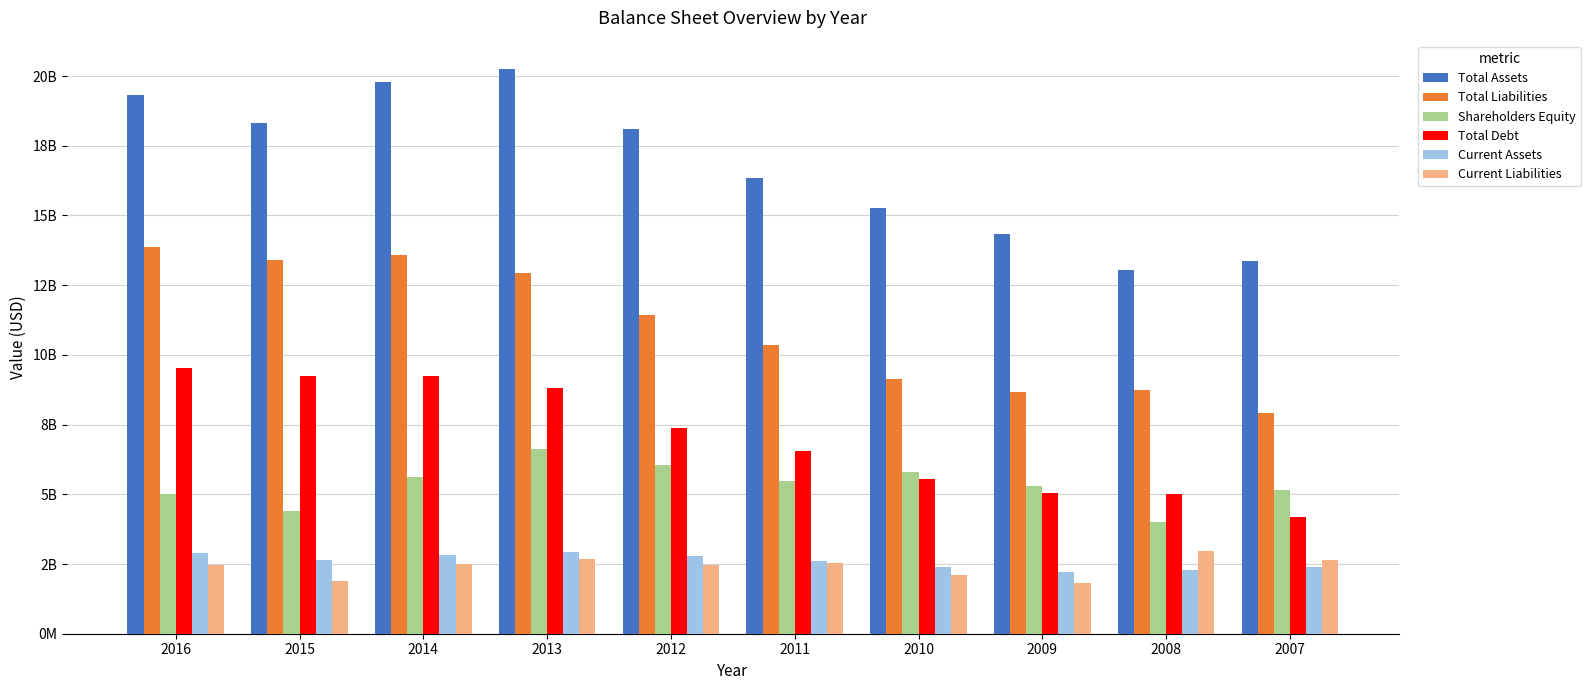

True or false: Shareholders Equity has a value of 5623000000 at 2014.

True